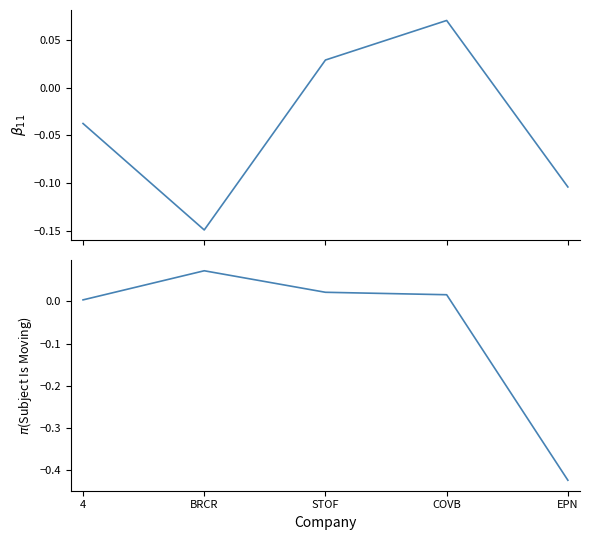

Count the number of data series in this chart.

2